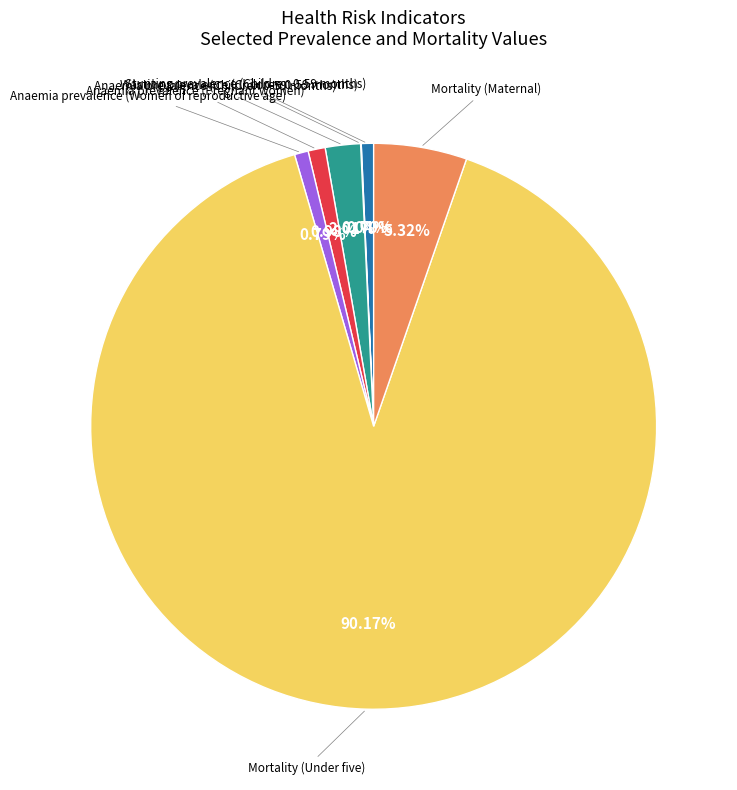

To the nearest percent, what is the average slice percentage?

14%